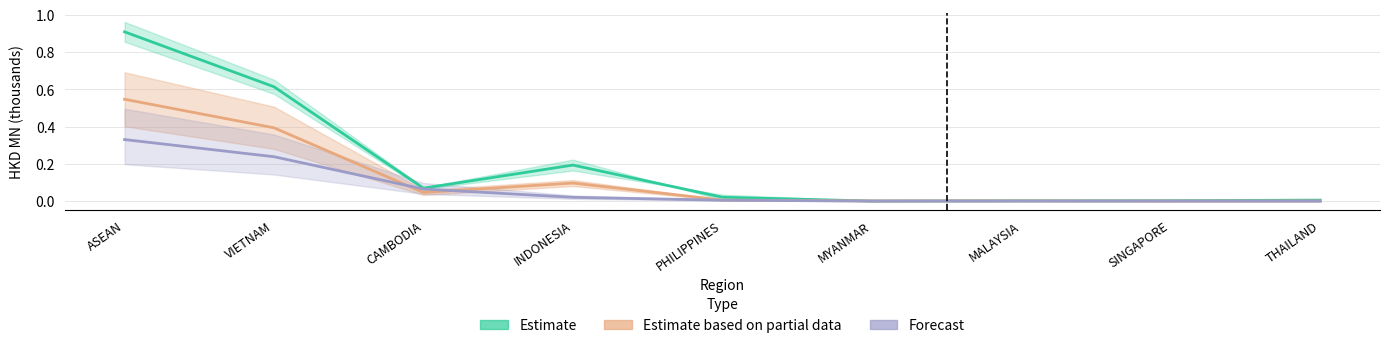

Which category has the highest value in the Estimate based on partial data series?

ASEAN